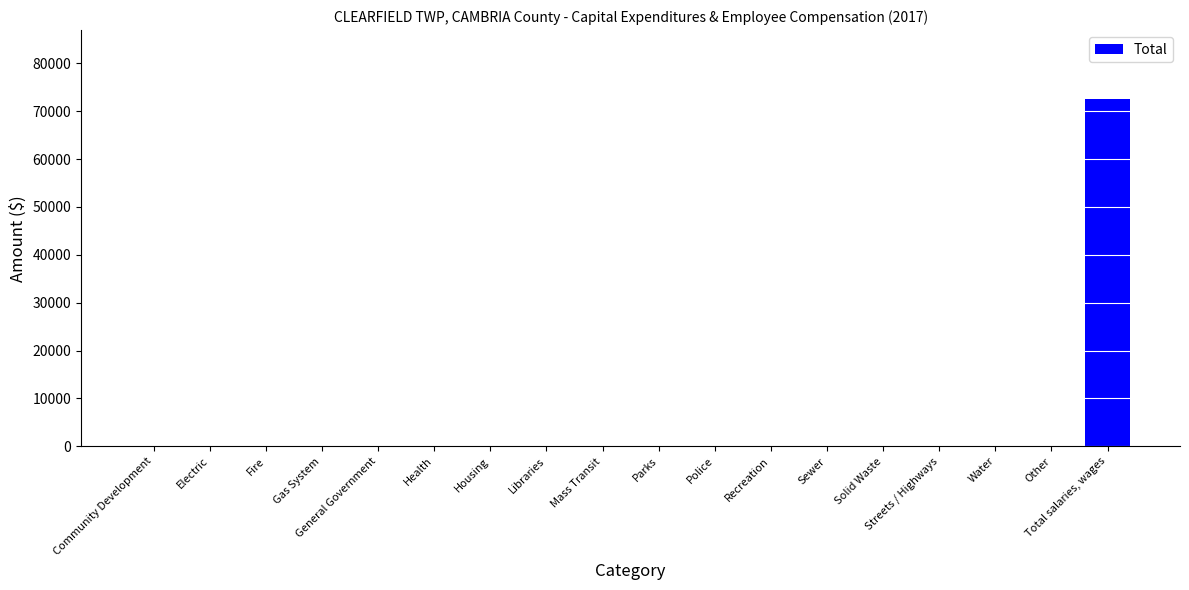

Reading left to right, transcribe all the data shown in this chart.

Community Development=0	Electric=0	Fire=0	Gas System=0	General Government=0	Health=0	Housing=0	Libraries=0	Mass Transit=0	Parks=0	Police=0	Recreation=0	Sewer=0	Solid Waste=0	Streets / Highways=0	Water=0	Other=0	Total salaries, wages=72444